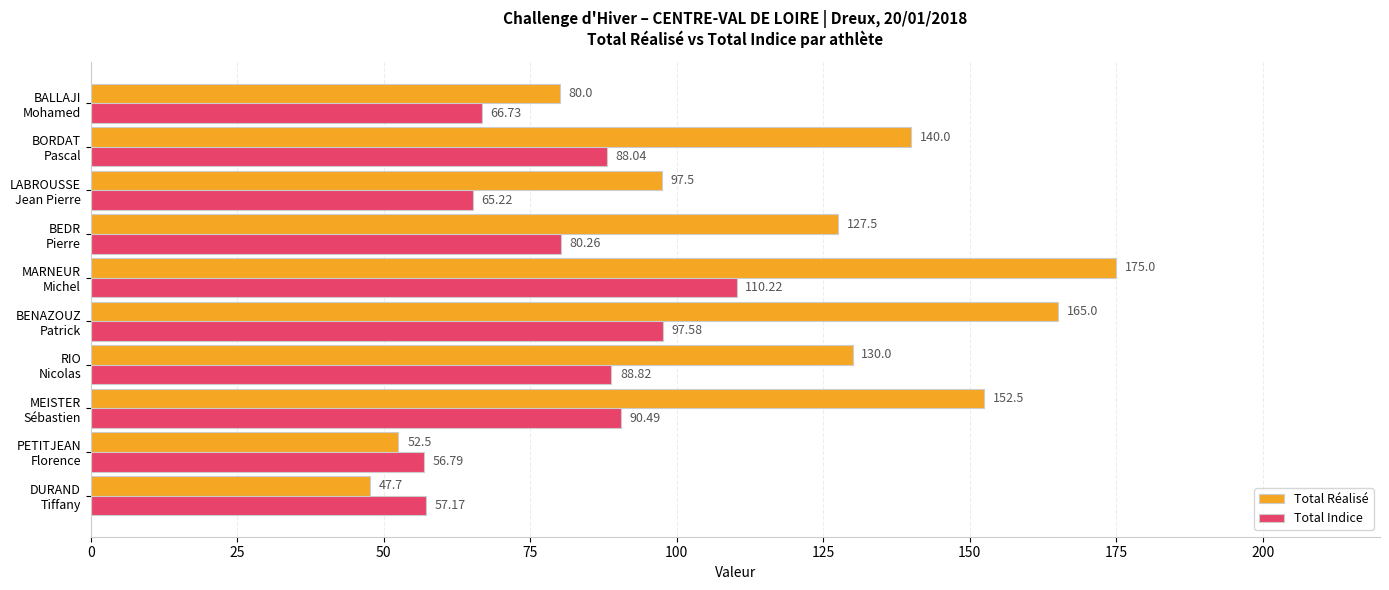

Which series has the largest range (max minus min)?

Total Réalisé